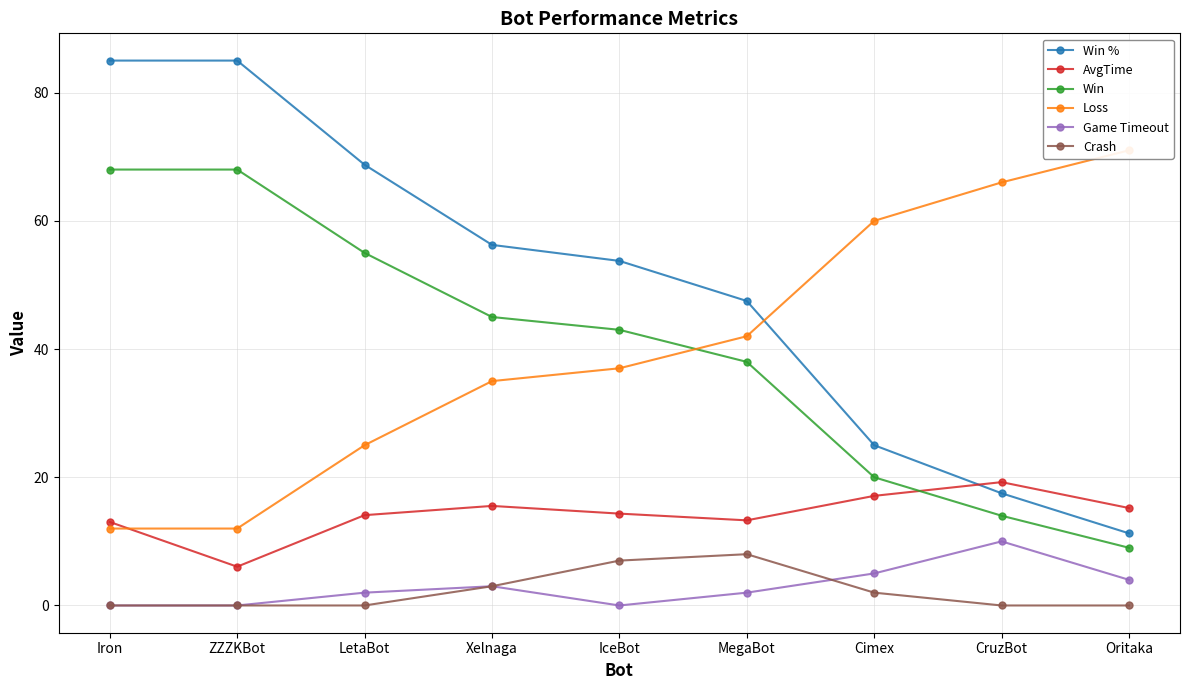

What is the label of the 6th point from the right?

Xelnaga